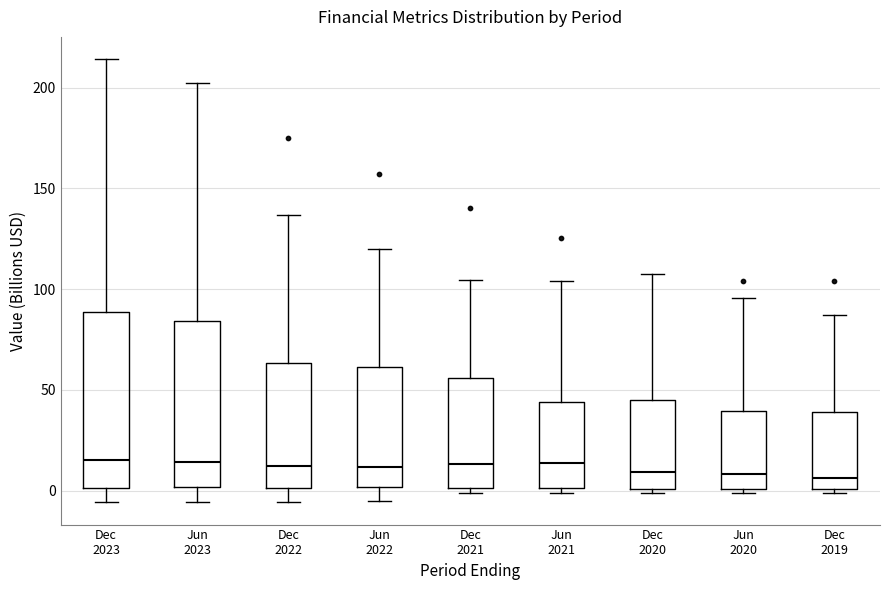

Reading left to right, transcribe this box plot: for each box, give where its median line is, the range the box spans, and where its two whiskers end, as read against the y-axis. The values are not printed on the chart, so give them approximately, as read against the axis.

Dec 2023: median 15, box 0 to 90, whiskers -5 to 215
Jun 2023: median 15, box 0 to 85, whiskers -5 to 200
Dec 2022: median 10, box 0 to 65, whiskers -5 to 135
Jun 2022: median 10, box 0 to 60, whiskers -5 to 120
Dec 2021: median 15, box 0 to 55, whiskers 0 (just below the box's lower edge) to 105
Jun 2021: median 15, box 0 to 45, whiskers 0 (just below the box's lower edge) to 105
Dec 2020: median 10, box 0 to 45, whiskers 0 (just below the box's lower edge) to 105
Jun 2020: median 10, box 0 to 40, whiskers 0 (just below the box's lower edge) to 95
Dec 2019: median 5, box 0 to 40, whiskers 0 (just below the box's lower edge) to 85